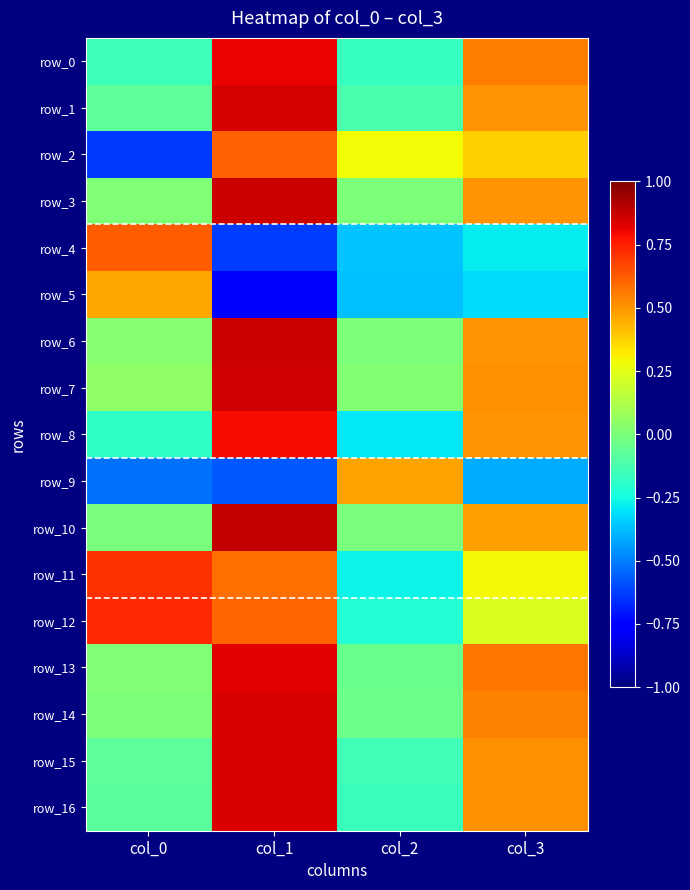

At col_2, list the series in order from largest to smallest.

row_9, row_2, row_7, row_3, row_6, row_10, row_14, row_13, row_1, row_15, row_16, row_0, row_12, row_11, row_8, row_4, row_5